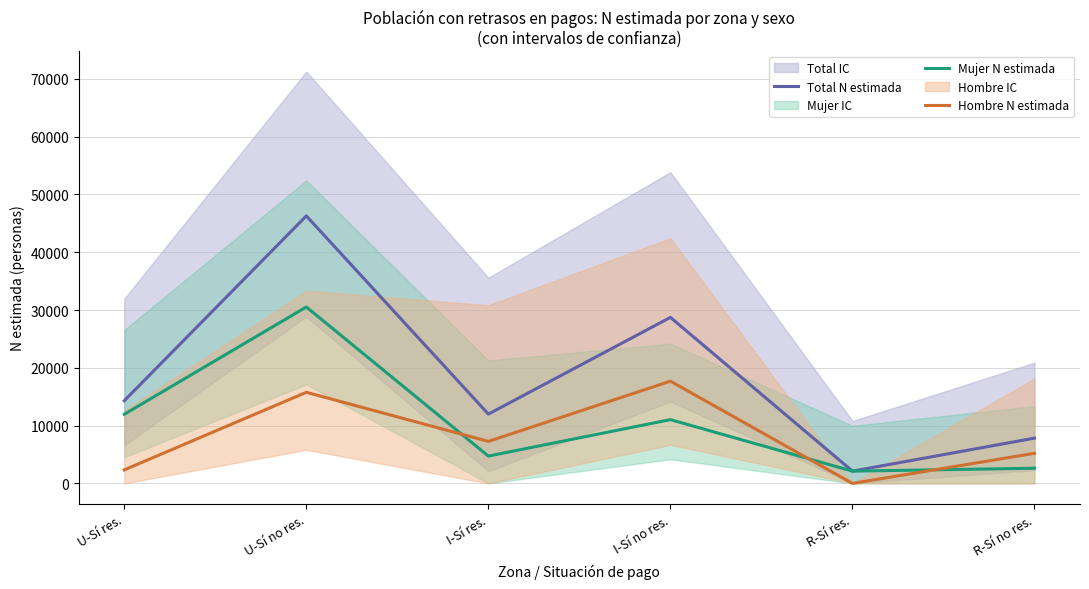

Reading left to right, extract all data points from this chart.

Total N estimada: U-Sí res.=14303	U-Sí no res.=46284	I-Sí res.=11993	I-Sí no res.=28724	R-Sí res.=2121	R-Sí no res.=7832
Mujer N estimada: U-Sí res.=11963	U-Sí no res.=30522	I-Sí res.=4728	I-Sí no res.=11035	R-Sí res.=2121	R-Sí no res.=2625
Hombre N estimada: U-Sí res.=2339	U-Sí no res.=15762	I-Sí res.=7265	I-Sí no res.=17688	R-Sí res.=0	R-Sí no res.=5208